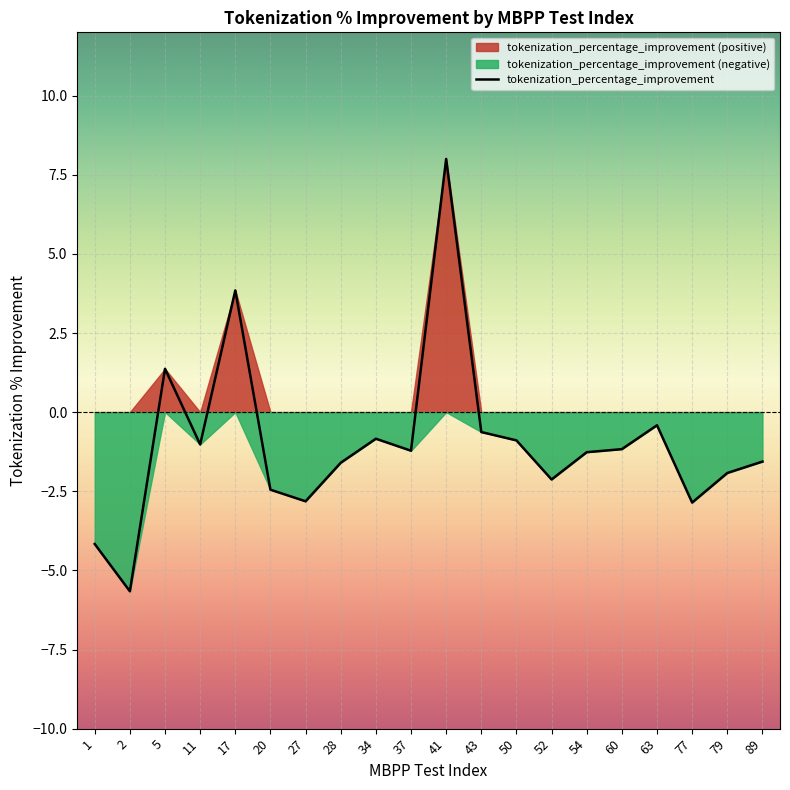

True or false: the data shows 5.8 at 17.

False